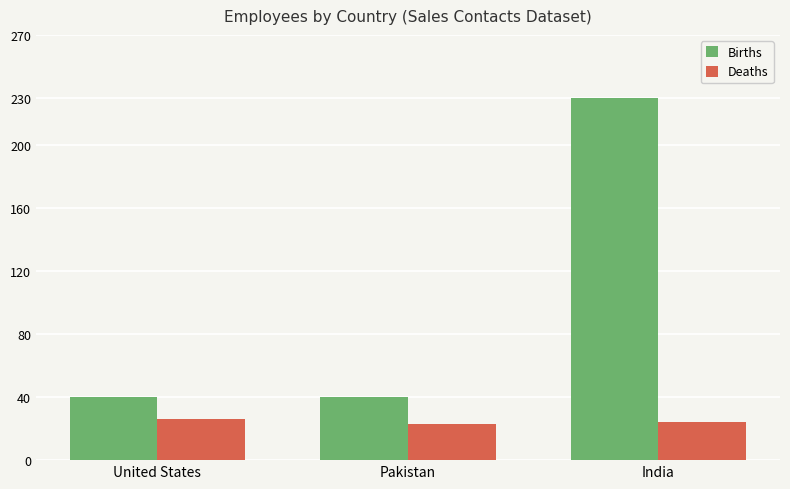

How many distinct data groups are displayed?

2